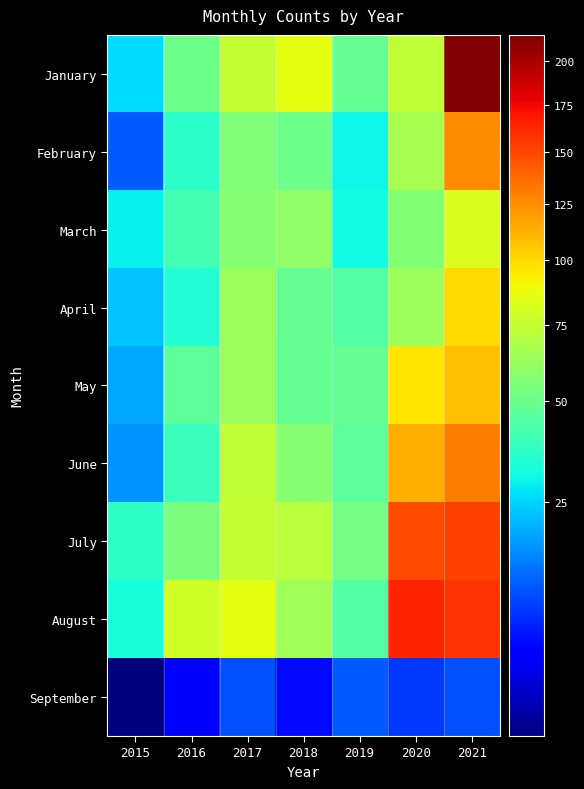

At which category does the chart reach its peak across all series?

2021